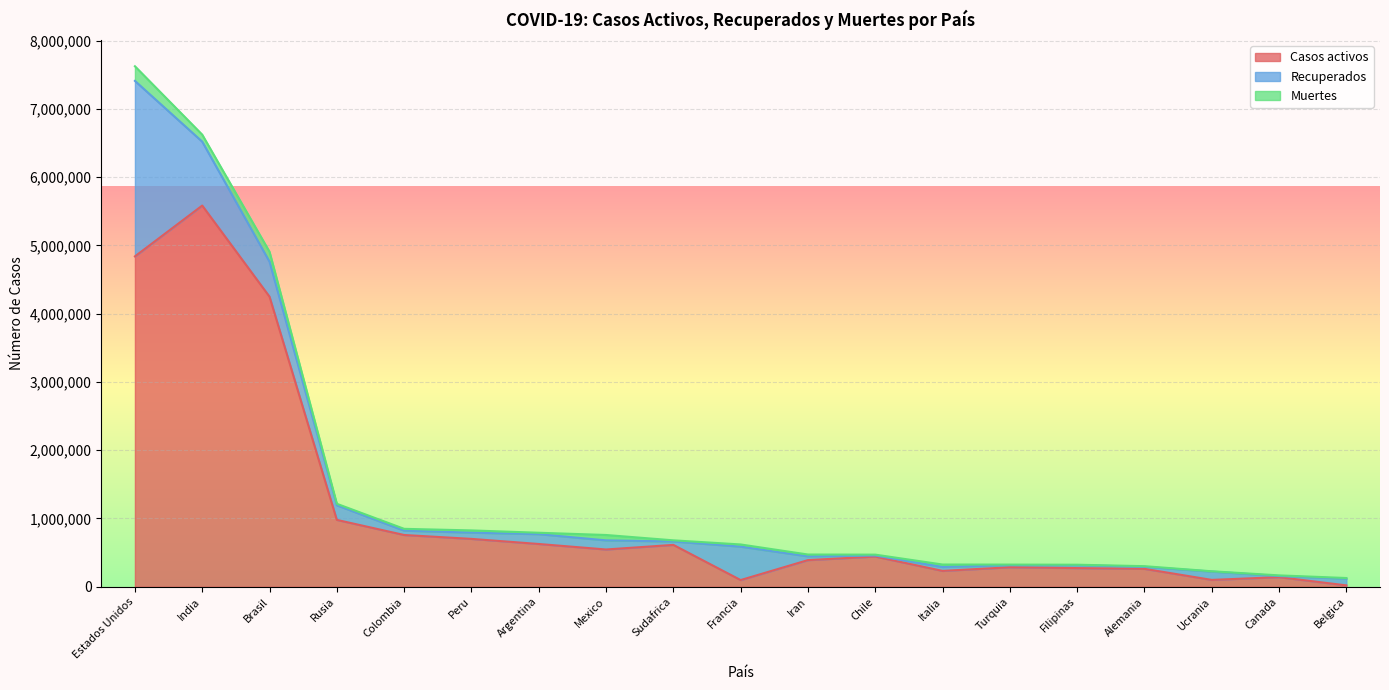

Read the Recuperados value at Iran, to the nearest 100.

54800